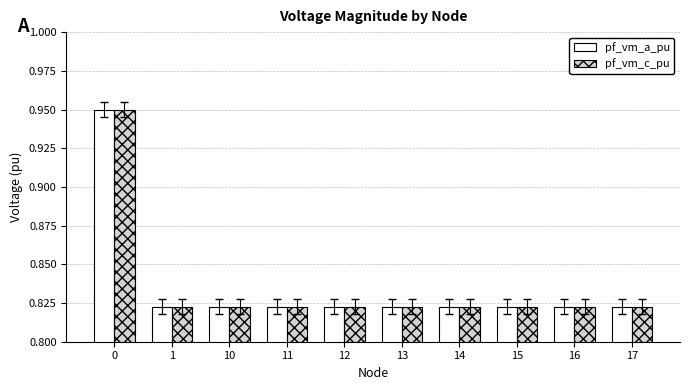

Is it true that pf_vm_c_pu equals 0.2 at 15?

False